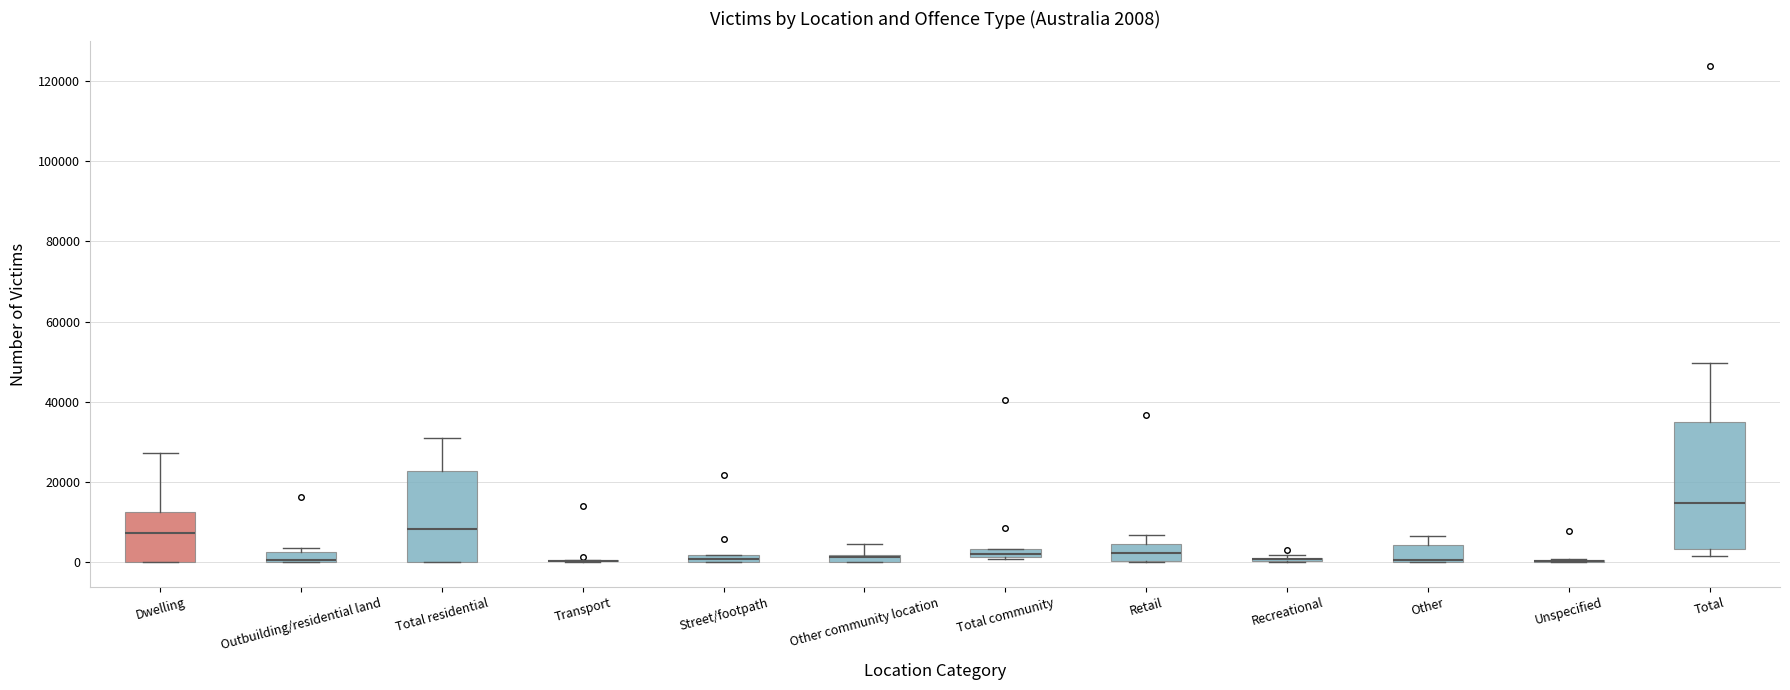

Comparing the boxes themselves (not the whiskers), which one is the tallest?

Total